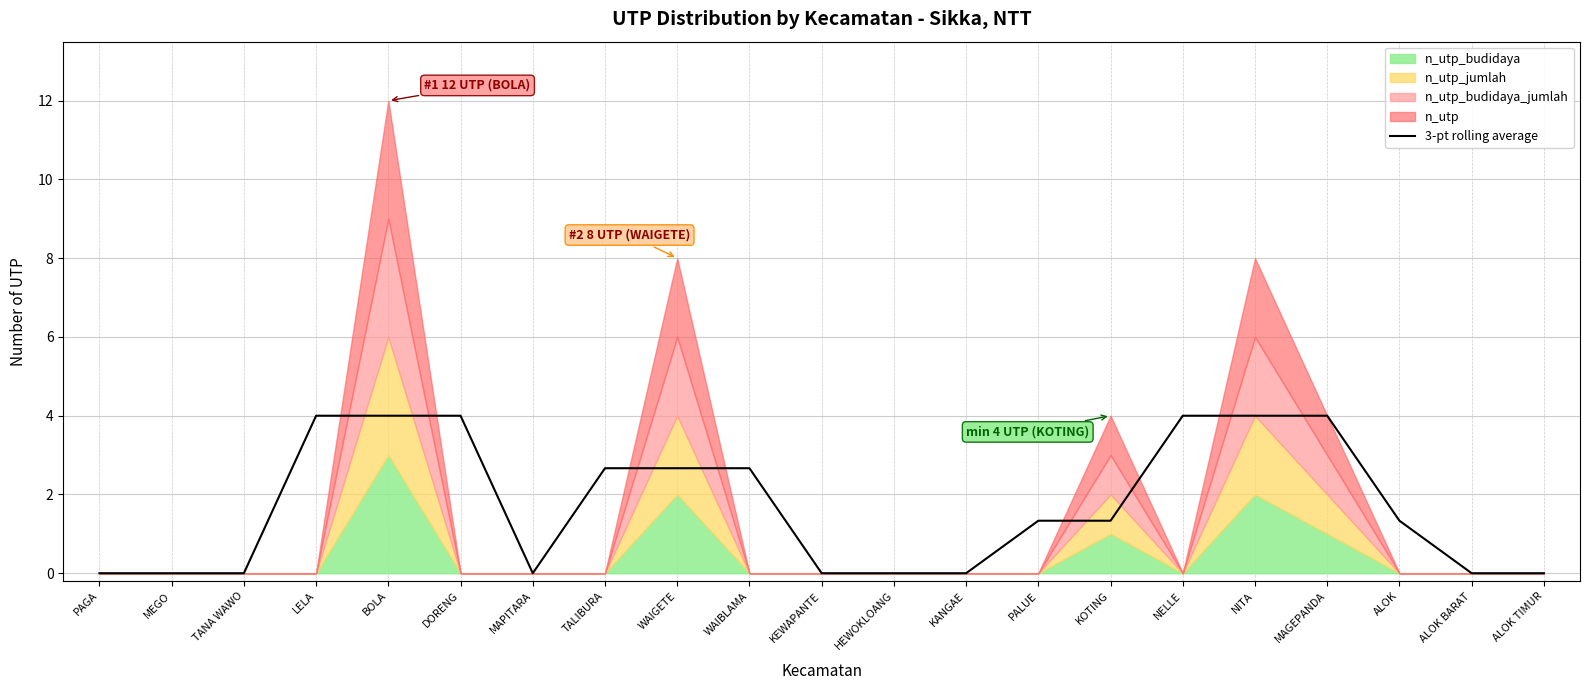

Which label corresponds to the smallest value in the chart?

PAGA